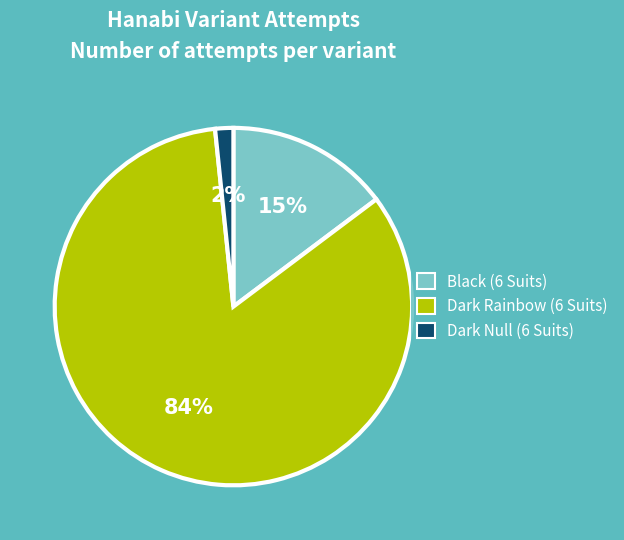

What is the majority slice?

Dark Rainbow (6 Suits)